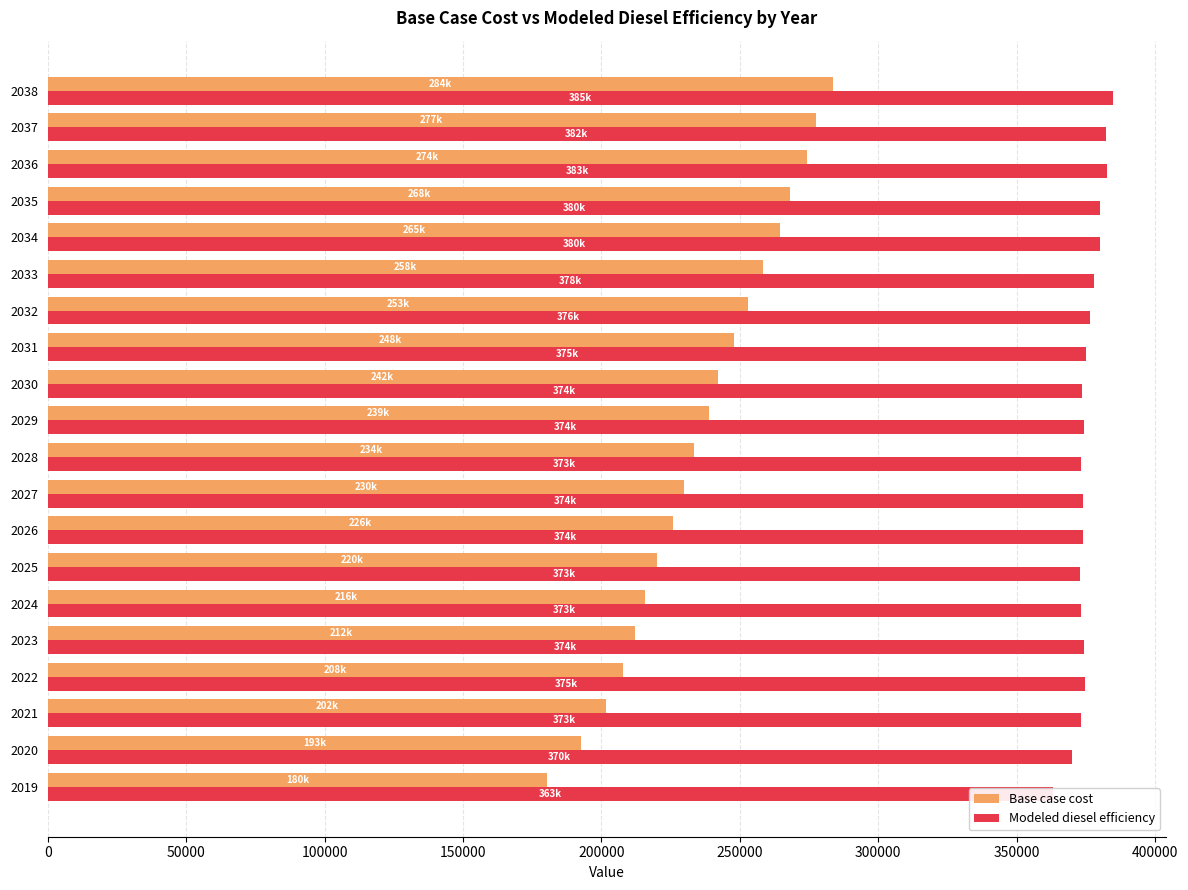

Rank the series at 2026 from lowest to highest value.

Base case cost, Modeled diesel efficiency